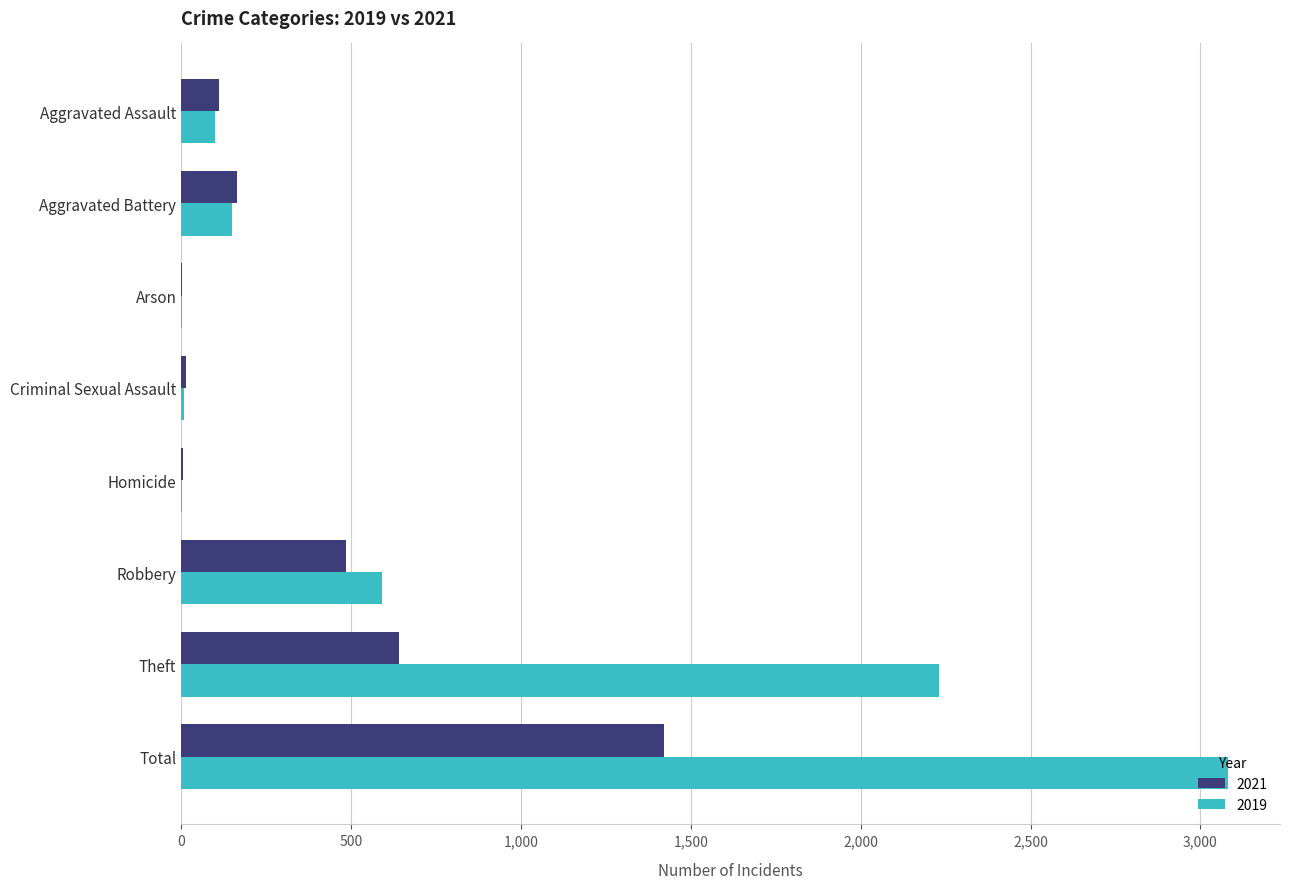

Where is 2021 nearest to the value 712?

Theft